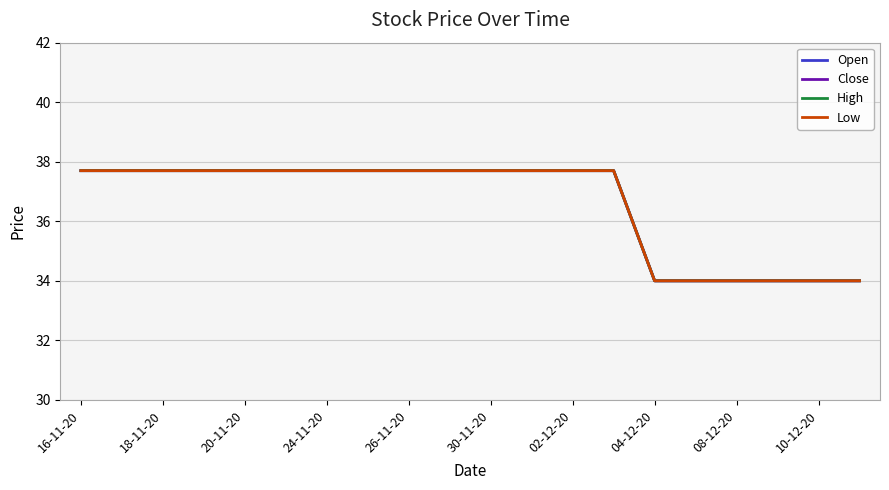

Which category has the highest value across all series?

16-11-20